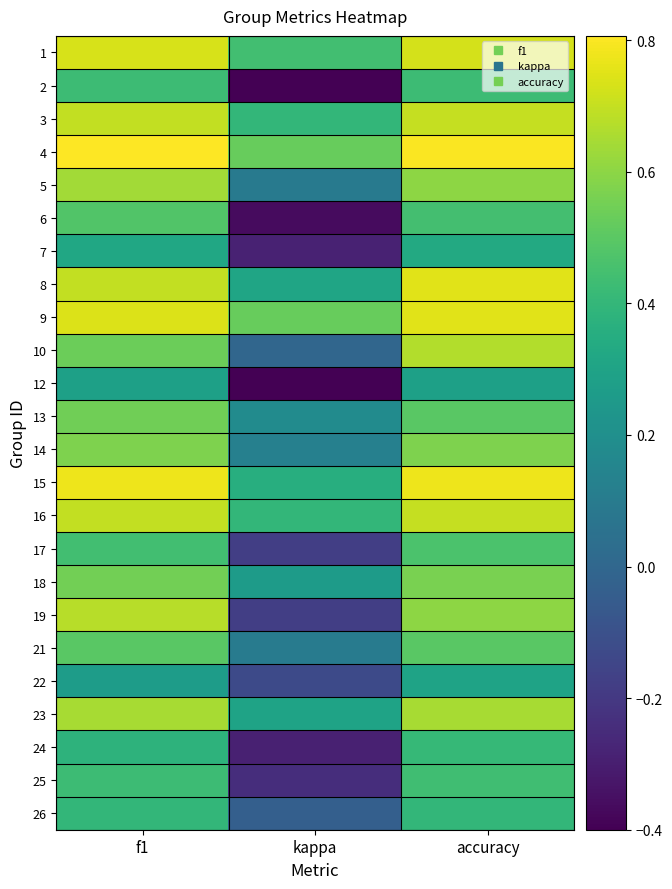

At how many categories does at least one series exceed 0?

3